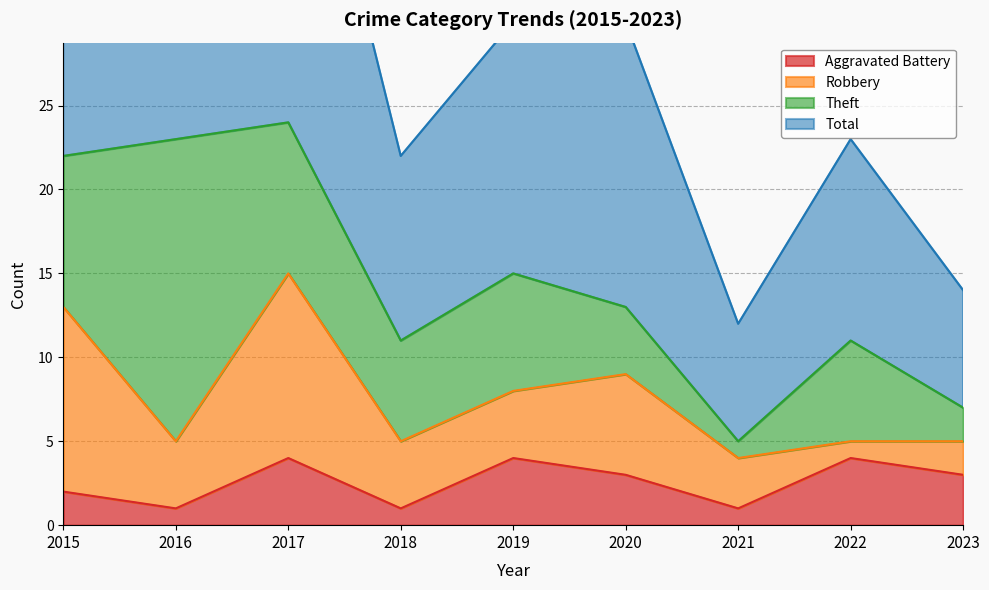

What is the difference between the maximum and minimum values in the Total series?

37